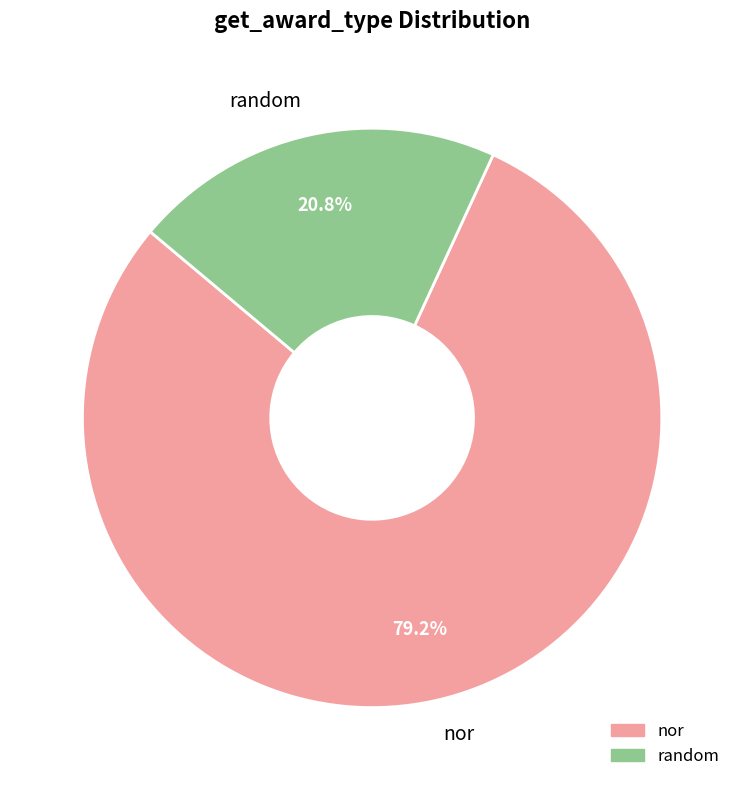

True or false: nor accounts for 68% of the total.

False